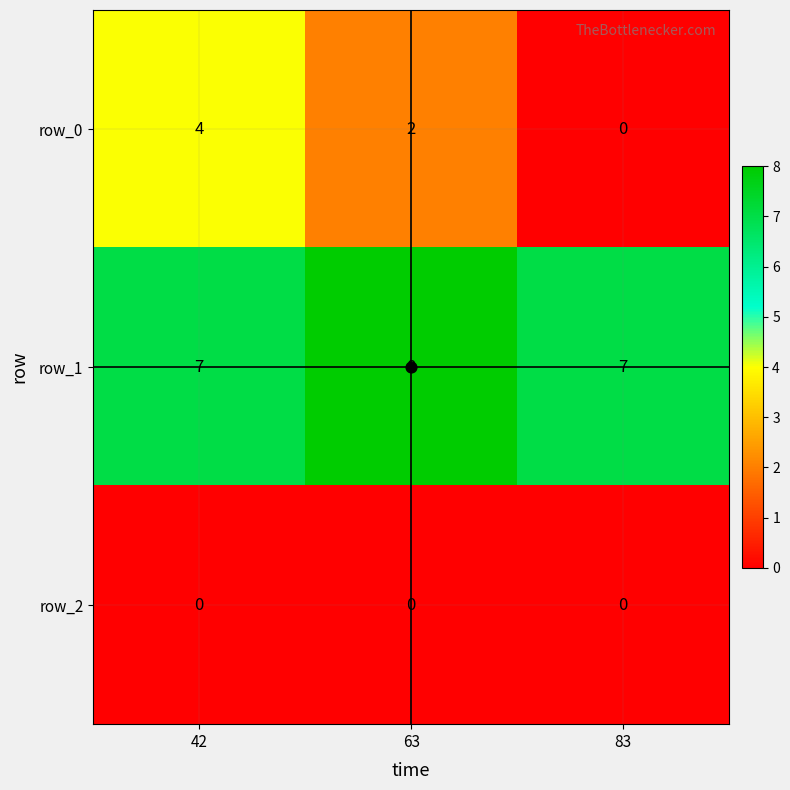

What is the highest value of the row_0 series?

4